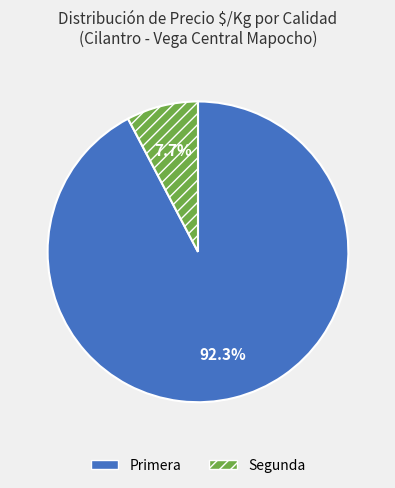

What is the smallest slice in the pie chart?

Segunda